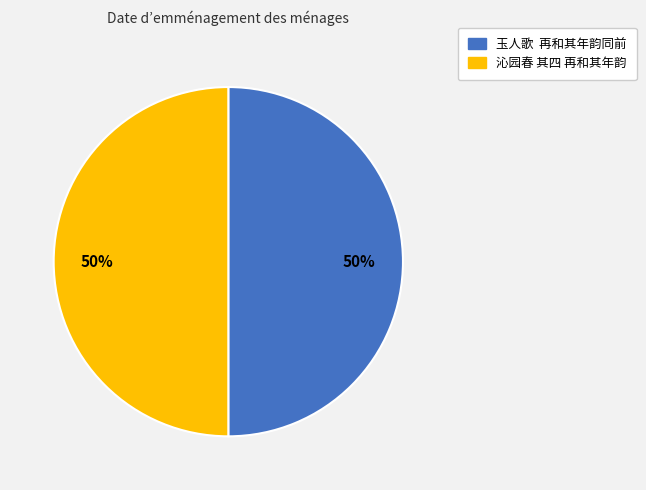

The 沁园春 其四 再和其年韵 slice represents 50% of the pie. True or false?

True